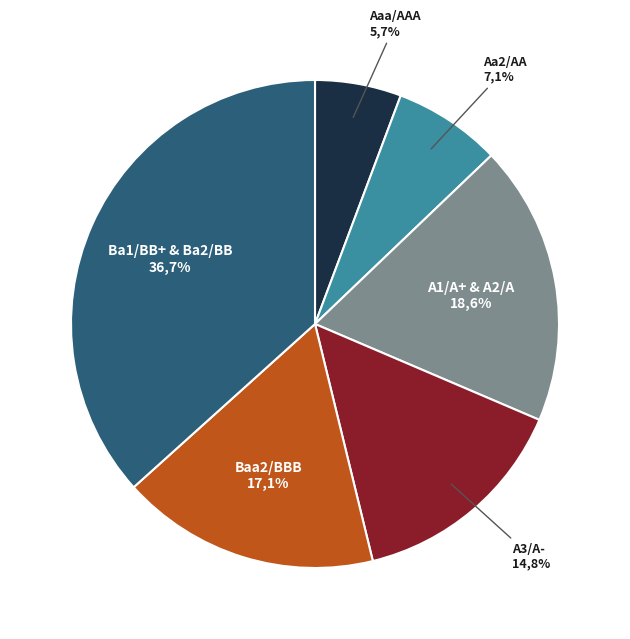

Between Aaa/AAA and Baa2/BBB, which is larger?

Baa2/BBB